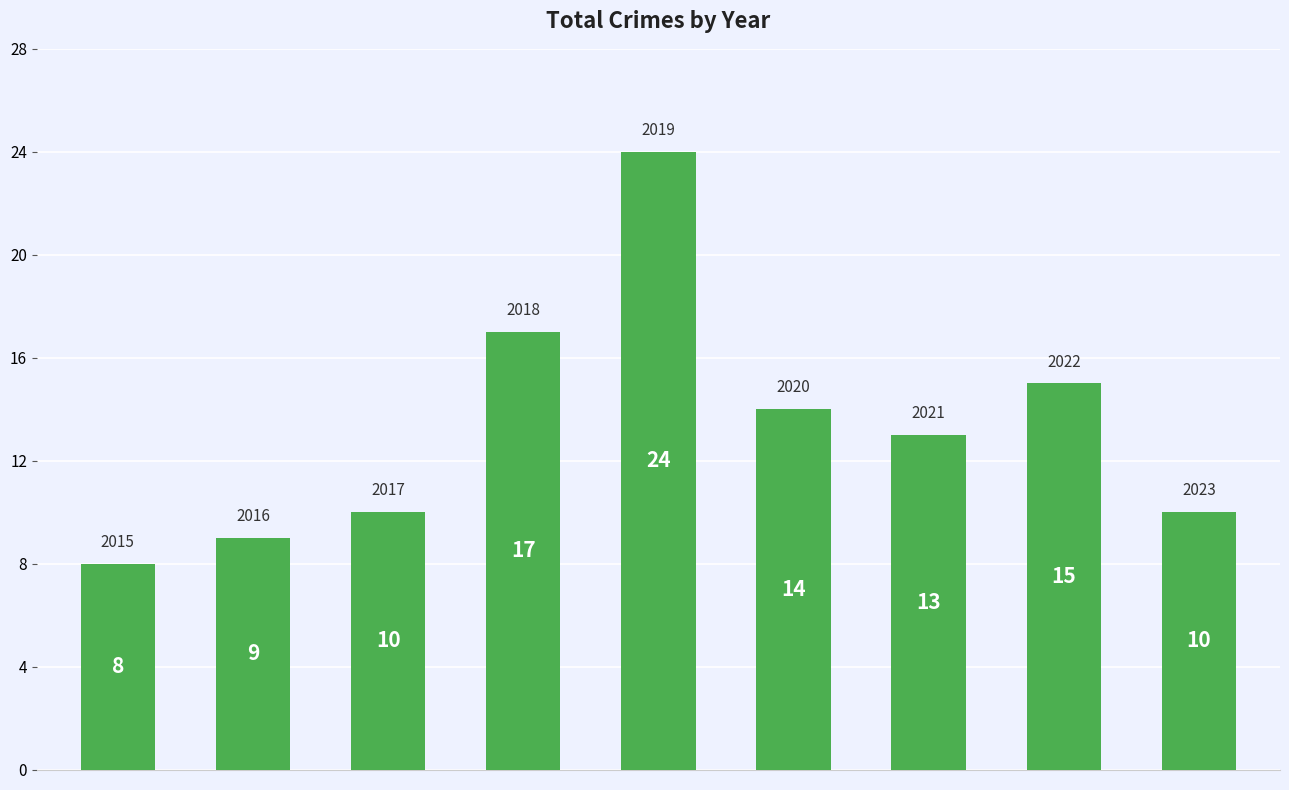

What is the value of the 5th bar from the left?

24